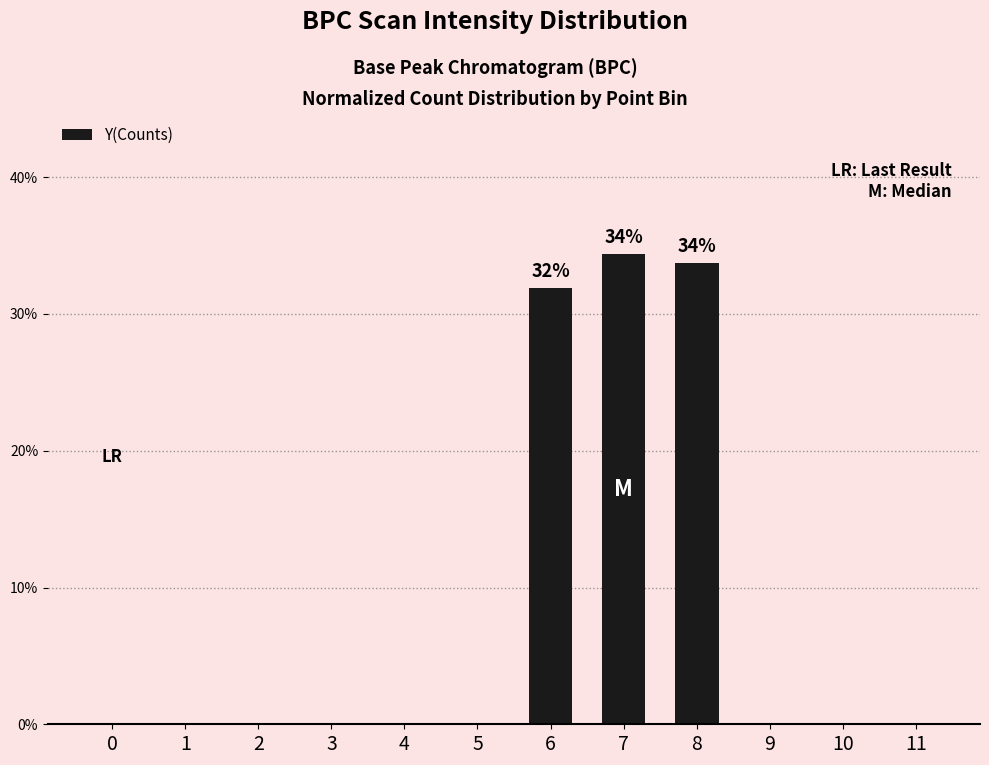

Reading left to right, list all the values displayed in this chart.

0=0.0	1=0.0	2=0.0	3=0.0	4=0.0	5=0.0	6=0.3	7=0.3	8=0.3	9=0.0	10=0.0	11=0.0